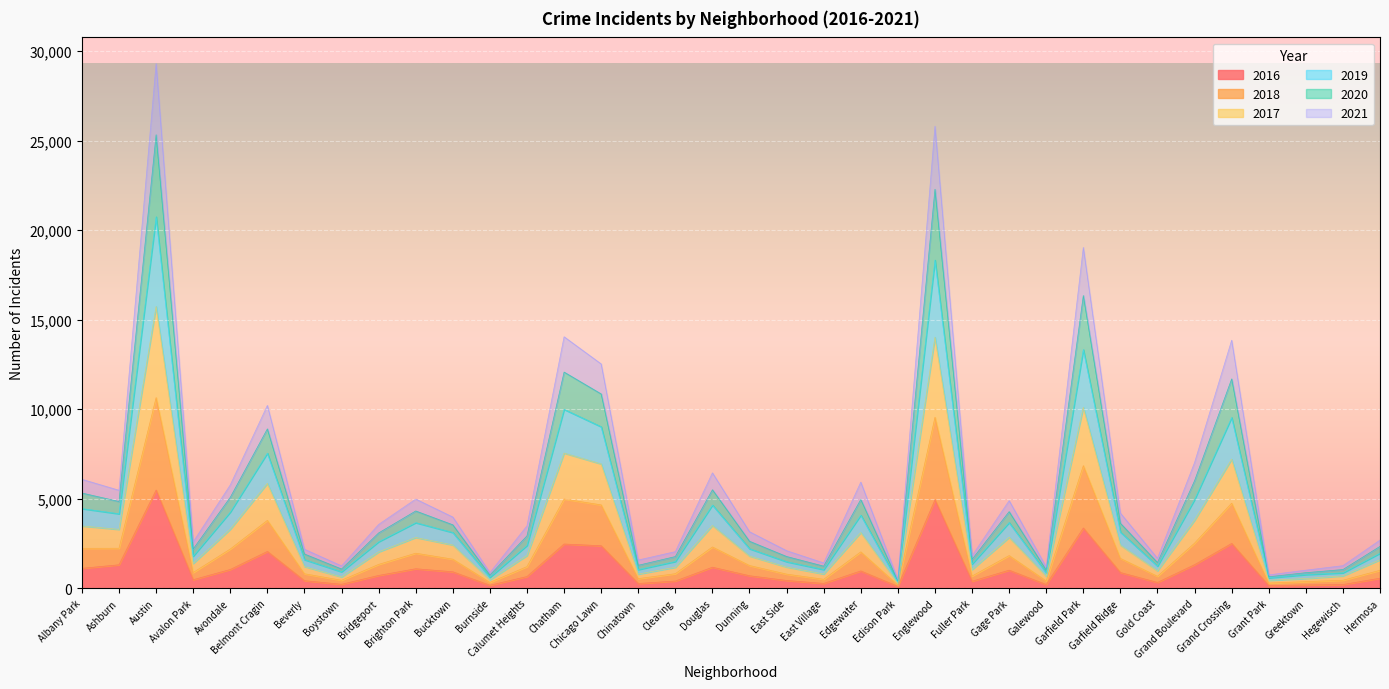

List the labels in order of 2020 value, smallest first.

Edison Park, Grant Park, Burnside, Greektown, Galewood, Hegewisch, Boystown, Chinatown, East Village, Gold Coast, Fuller Park, East Side, Clearing, Beverly, Avalon Park, Hermosa, Dunning, Calumet Heights, Bridgeport, Bucktown, Garfield Ridge, Brighton Park, Gage Park, Edgewater, Ashburn, Avondale, Albany Park, Douglas, Grand Boulevard, Belmont Cragin, Chicago Lawn, Grand Crossing, Chatham, Garfield Park, Englewood, Austin